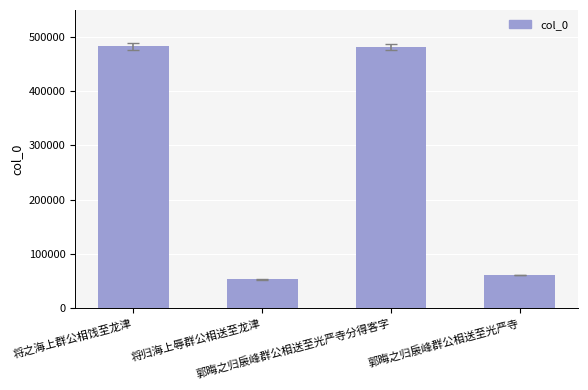

True or false: the data shows 251424 at 将之海上群公相饯至龙津.

False